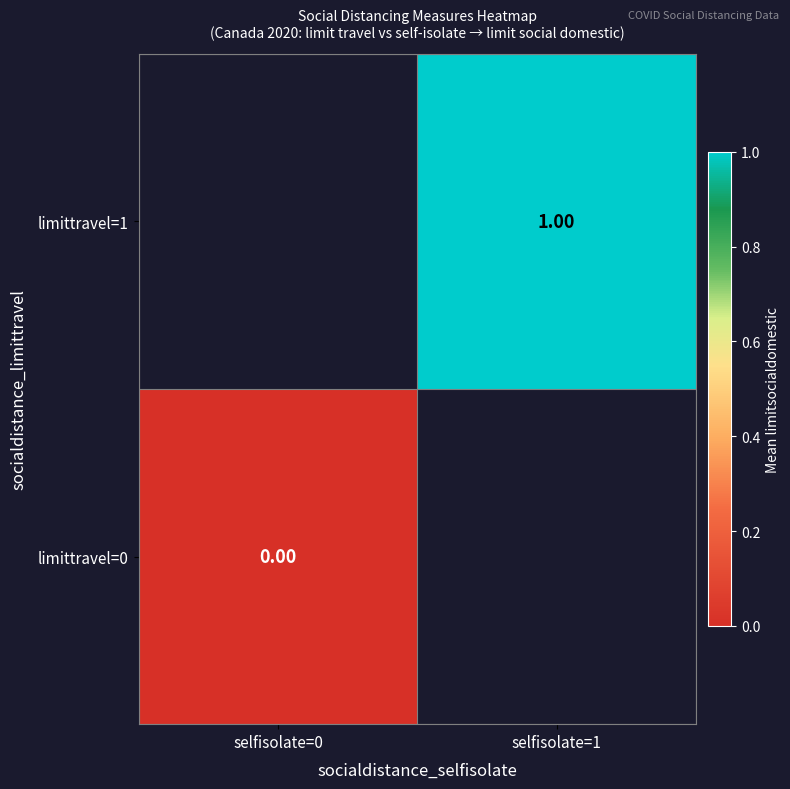

What is the maximum value shown in the chart?

1.0